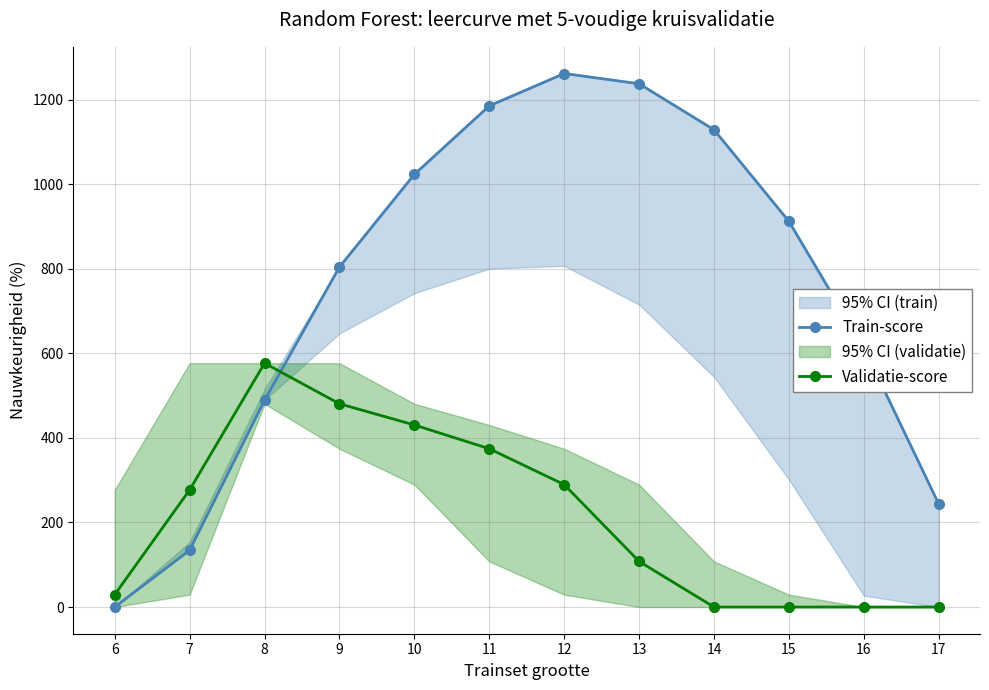

What is the difference between the maximum and minimum values in the Train-score series?

1261.6